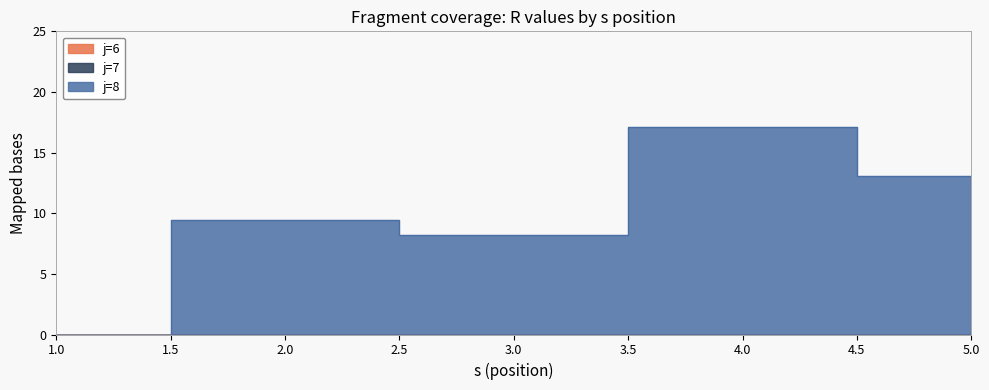

At which category does the chart reach its minimum across all series?

1